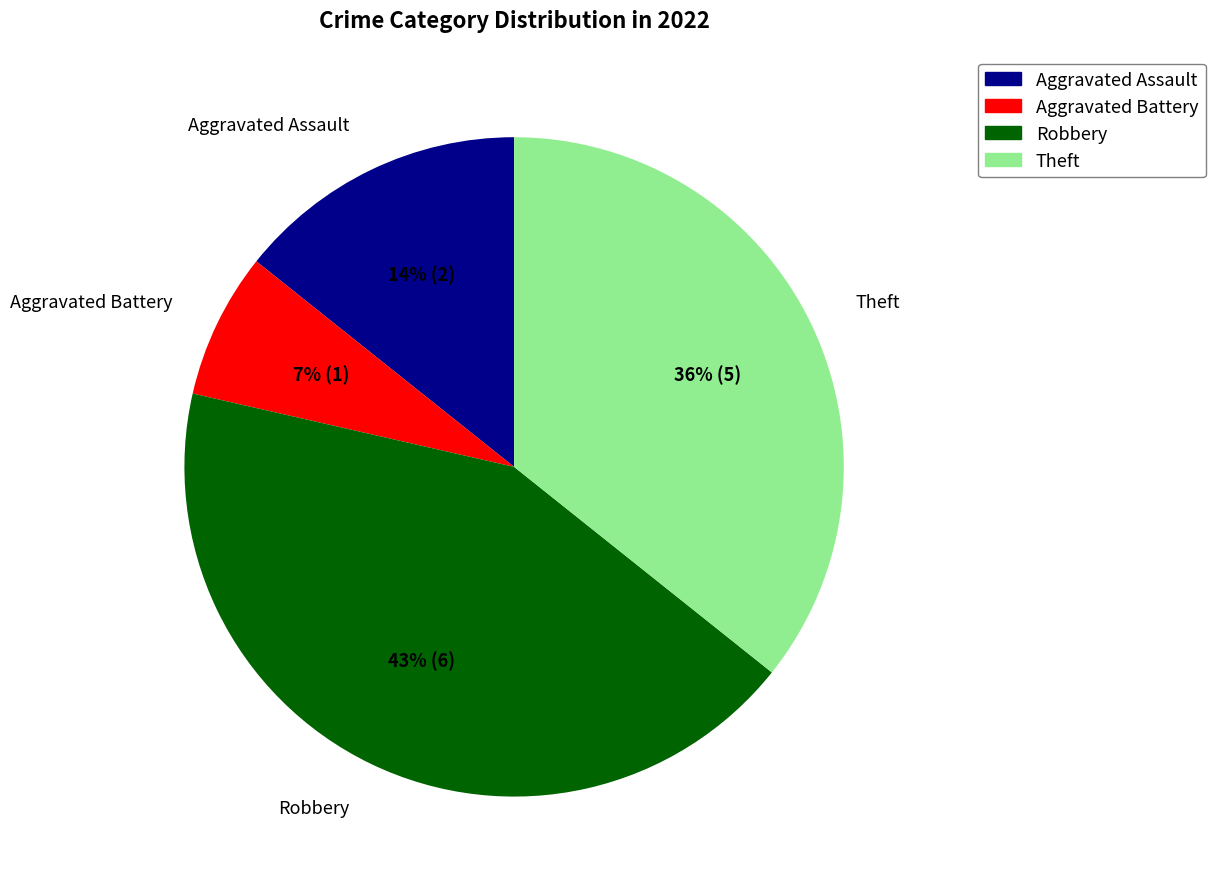

Which has a higher value, Theft or Aggravated Assault?

Theft